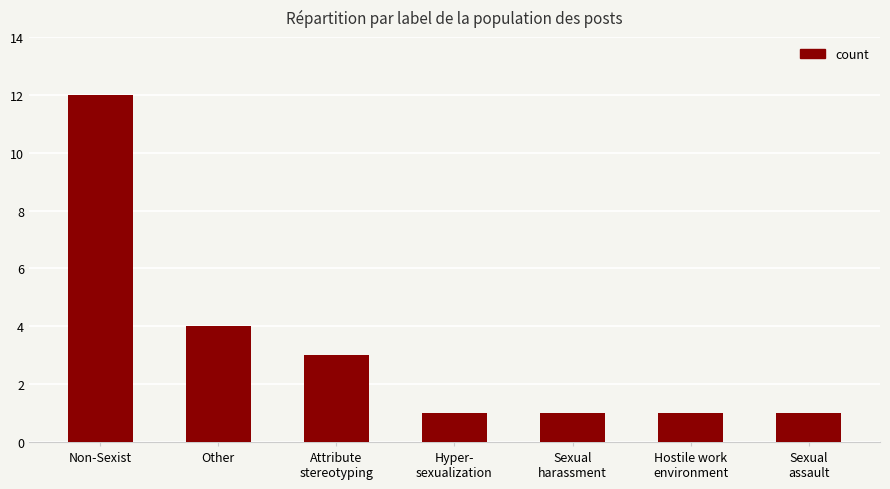

How many distinct data groups are displayed?

1